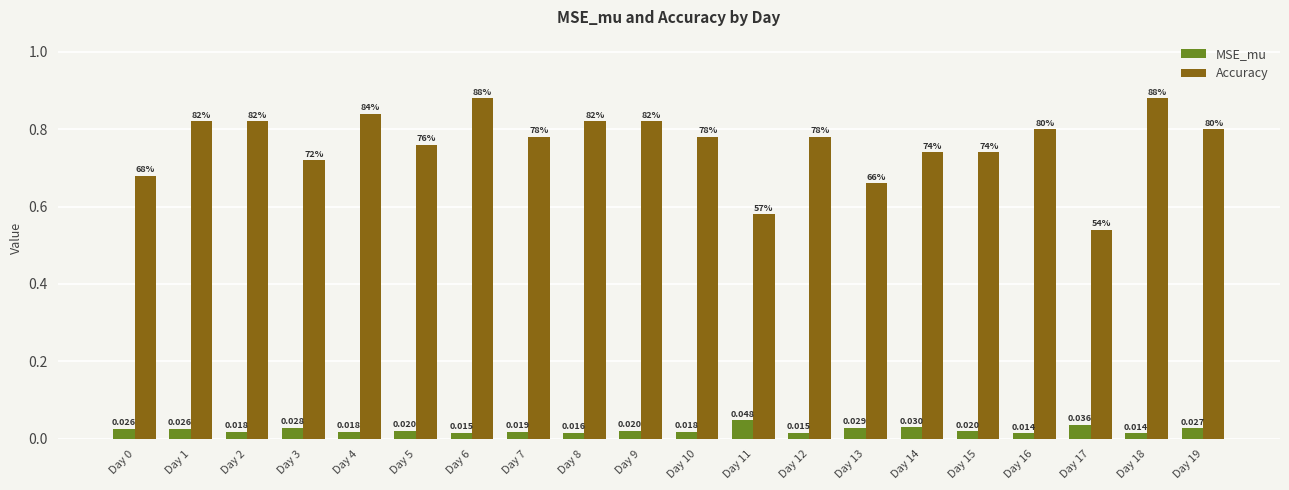

Which series has the largest range (max minus min)?

Accuracy